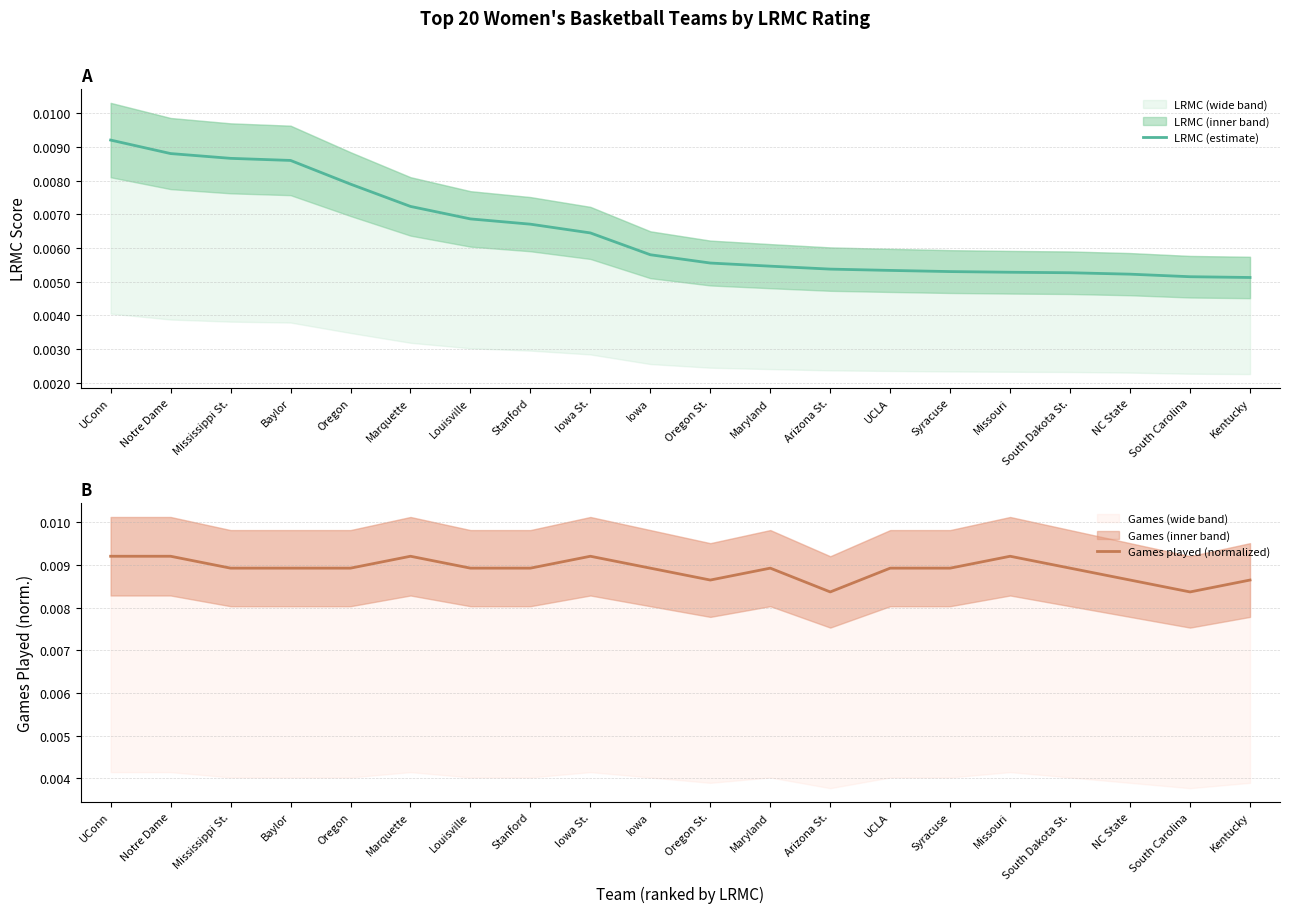

What is the label of the 17th point from the left?

South Dakota St.